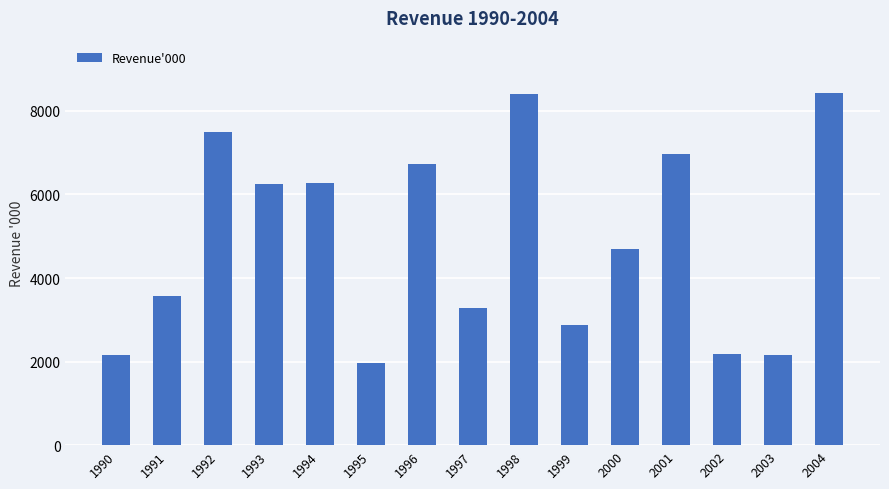

True or false: the data shows 1963 at 1995.

True